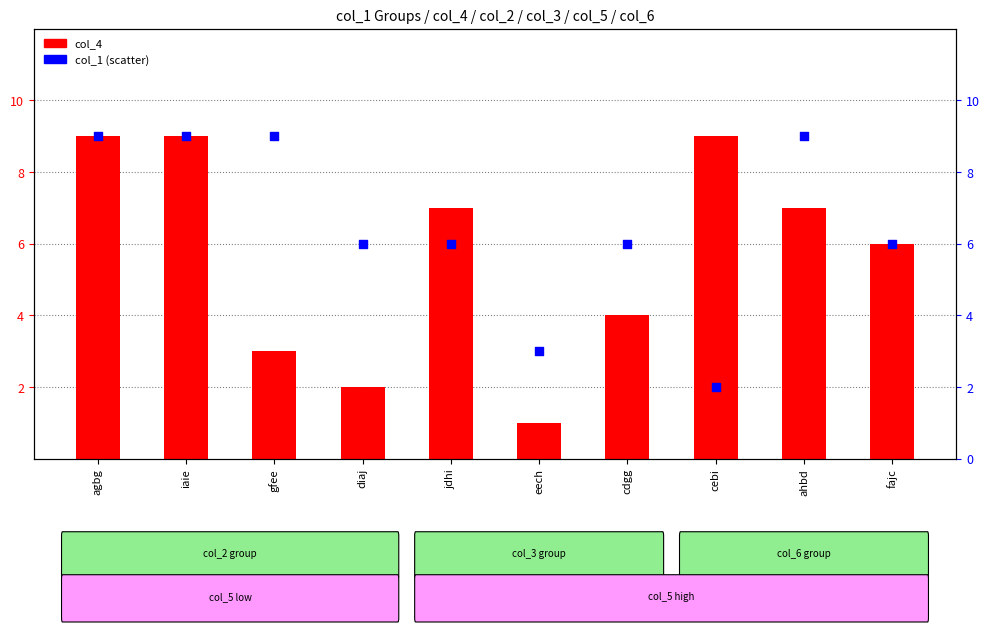

What are all the series names shown in the legend?

col_4, col_1